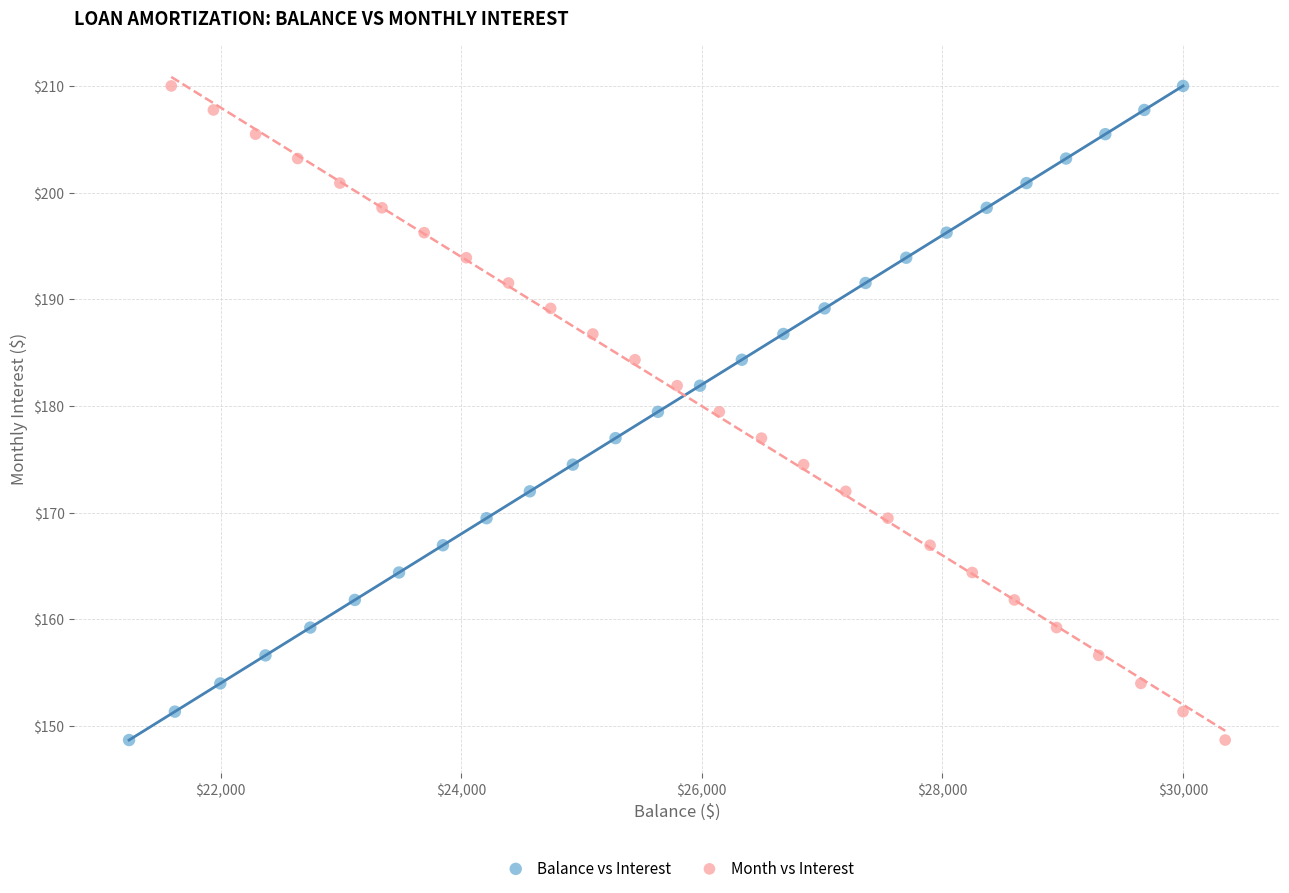

What are all the series names shown in the legend?

Balance vs Interest, Month vs Interest